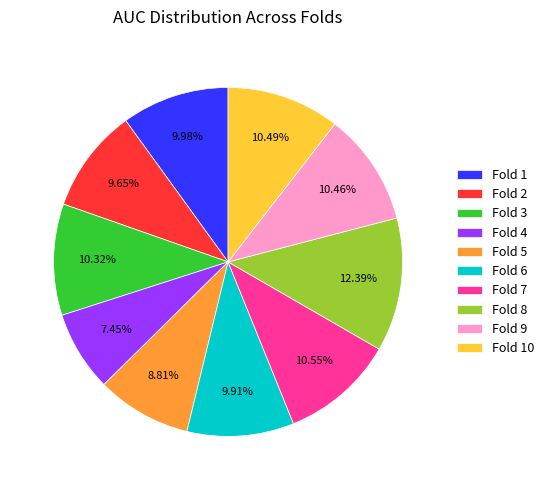

How many segments does this pie chart have?

10